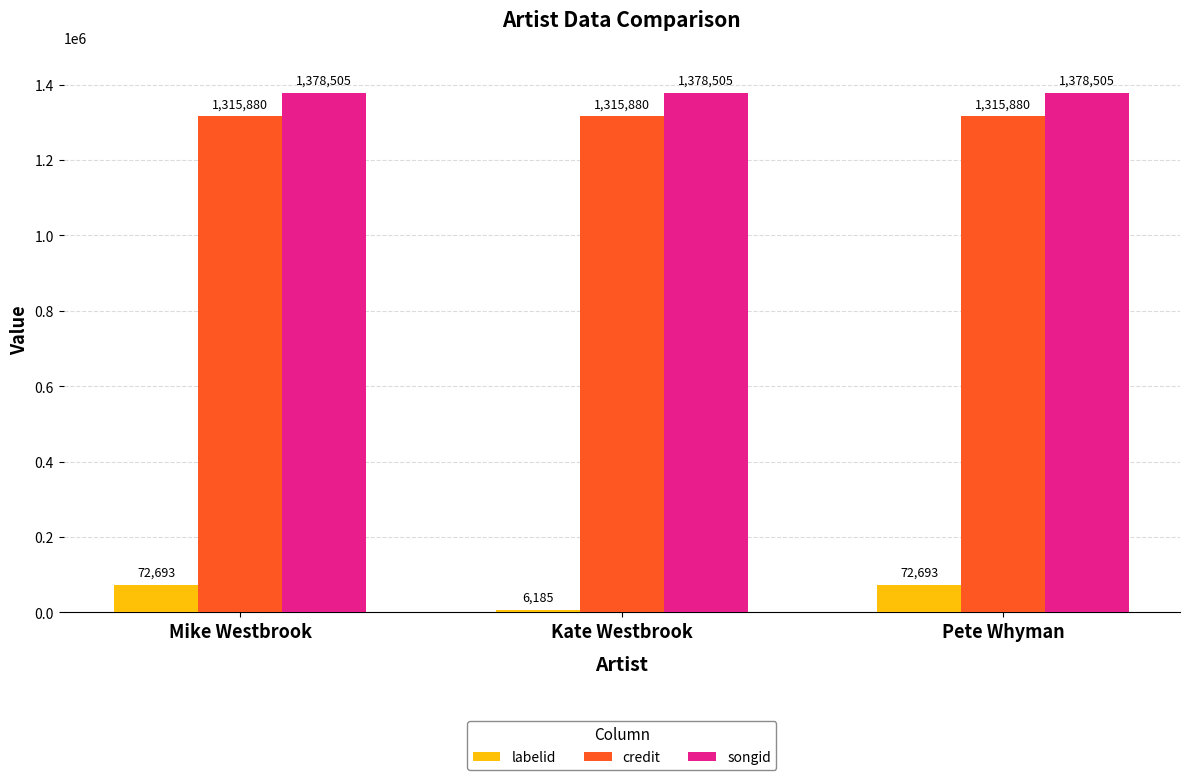

Reading right to left, extract all data points from this chart.

labelid: Pete Whyman=72693	Kate Westbrook=6185	Mike Westbrook=72693
credit: Pete Whyman=1315880	Kate Westbrook=1315880	Mike Westbrook=1315880
songid: Pete Whyman=1378505	Kate Westbrook=1378505	Mike Westbrook=1378505